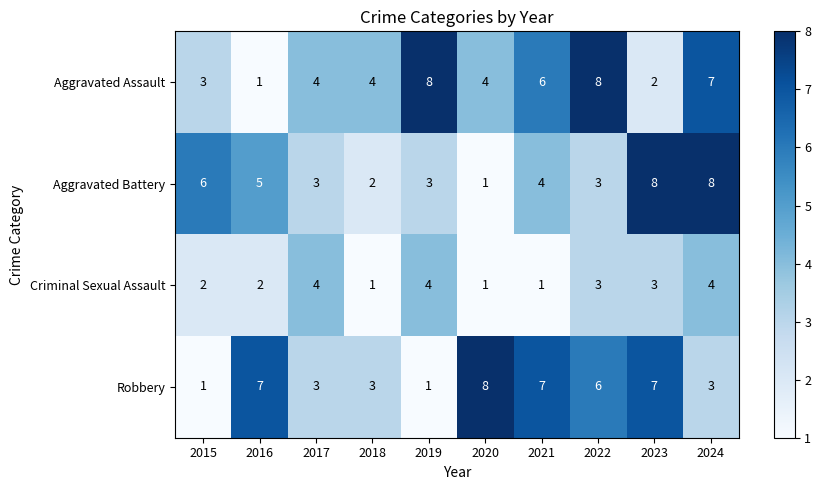

Is it true that Aggravated Assault equals 4 at 2018?

True